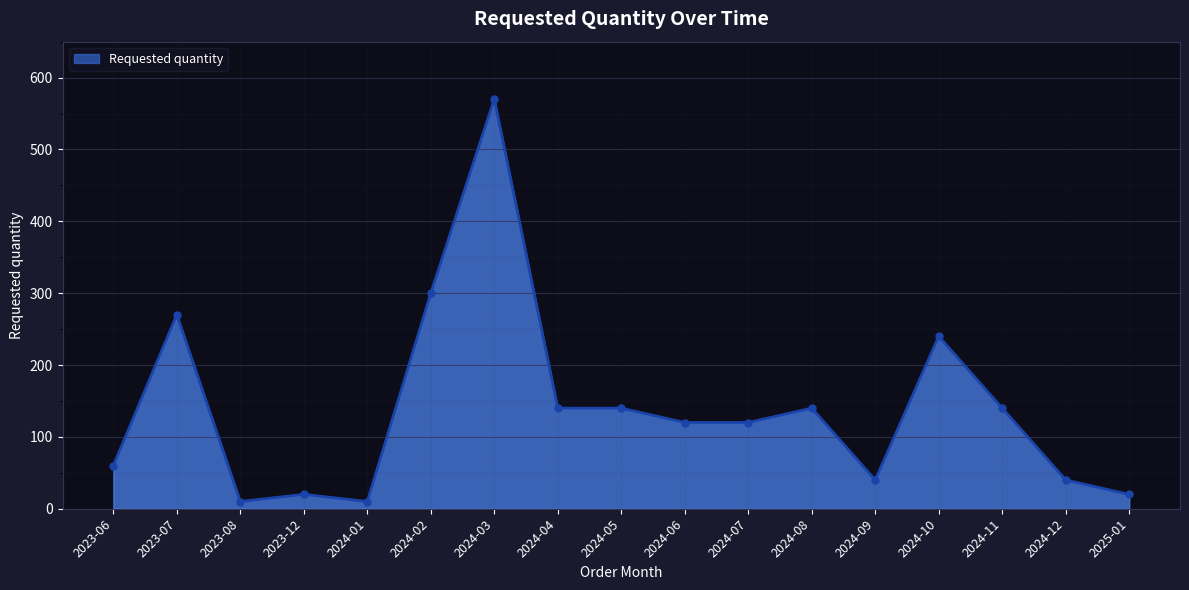

Reading right to left, list all the values displayed in this chart.

20	40	140	240	40	140	120	120	140	140	570	300	10	20	10	270	60